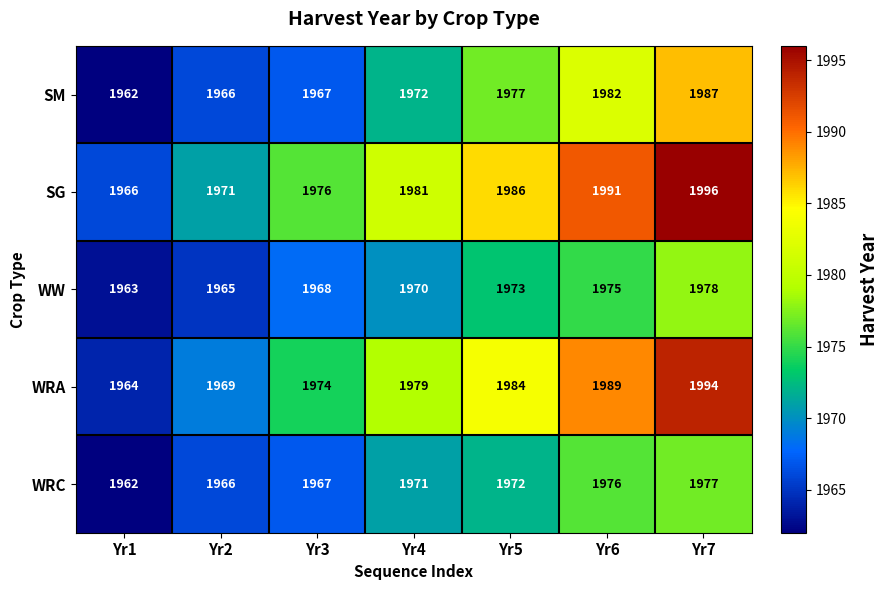

Which label corresponds to the smallest value in the chart?

Yr1